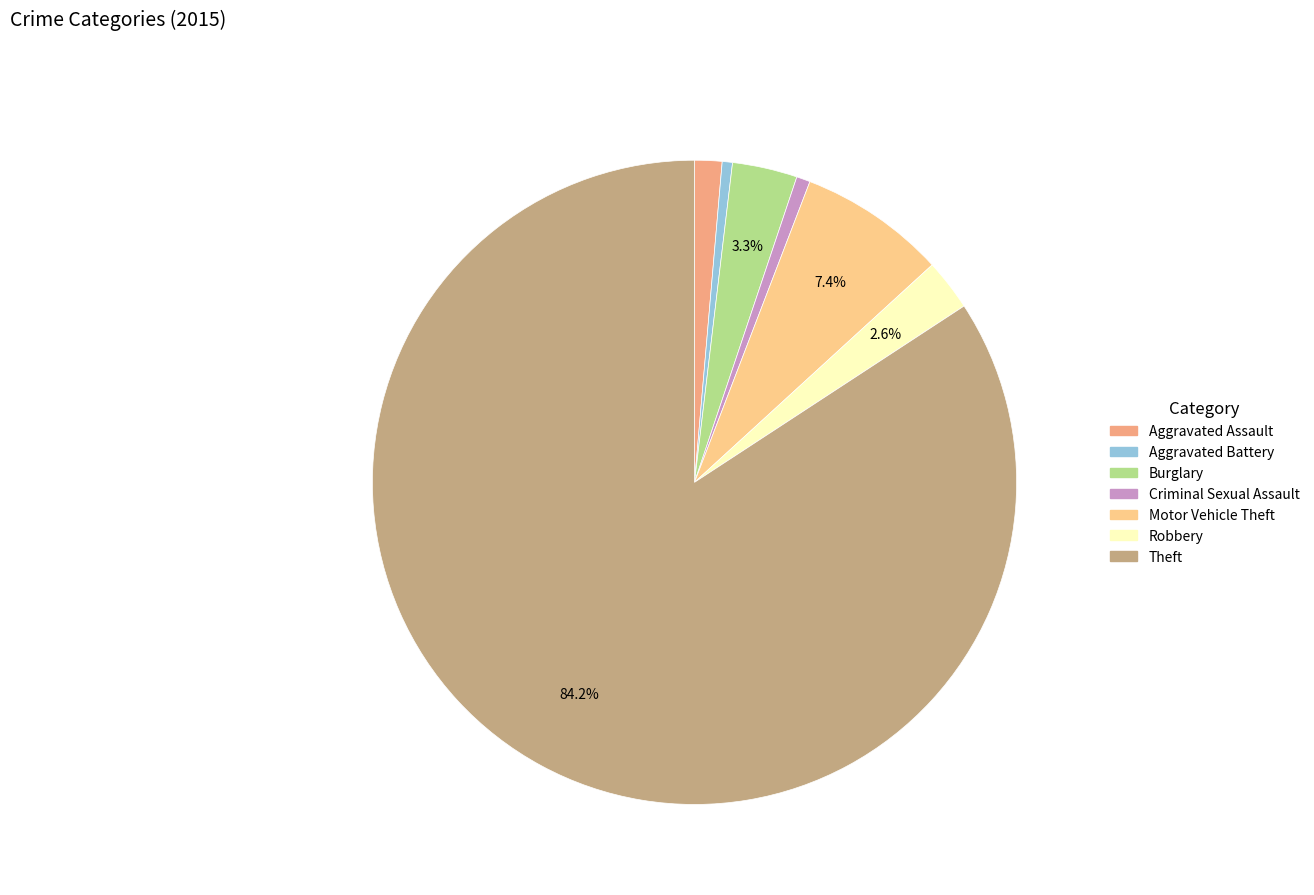

To the nearest percent, what is the combined percentage of Burglary and Motor Vehicle Theft?

11%